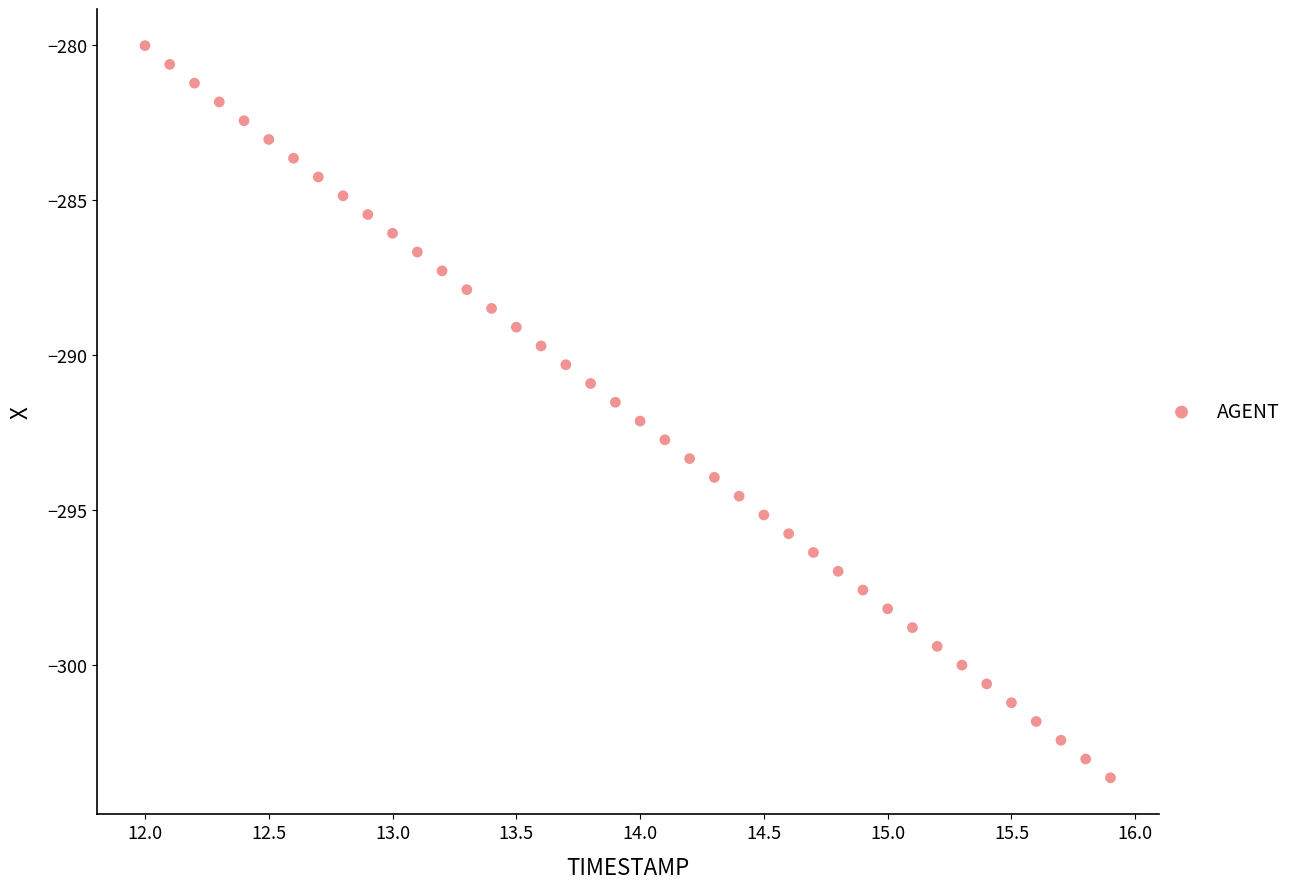

What is the range of Y values (max minus min)?

23.6